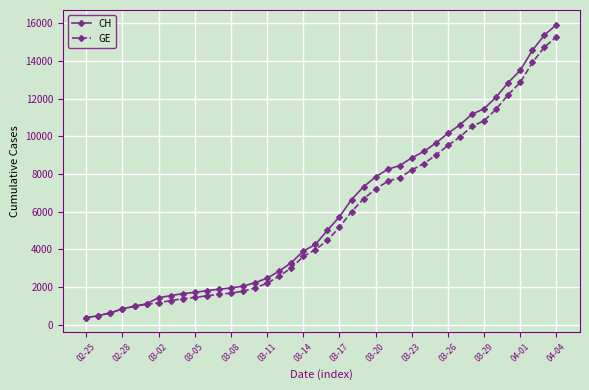

What is the value of the GE point at the 24th from the left?

6681